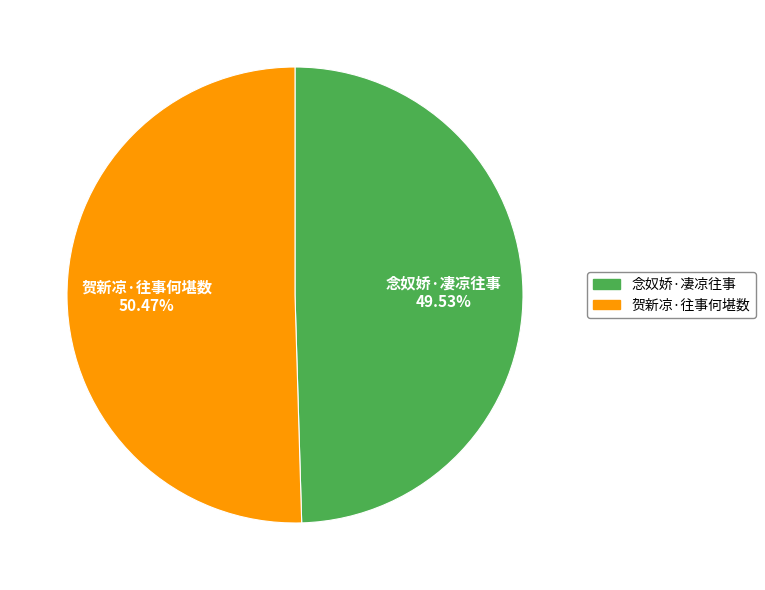

How many segments does this pie chart have?

2